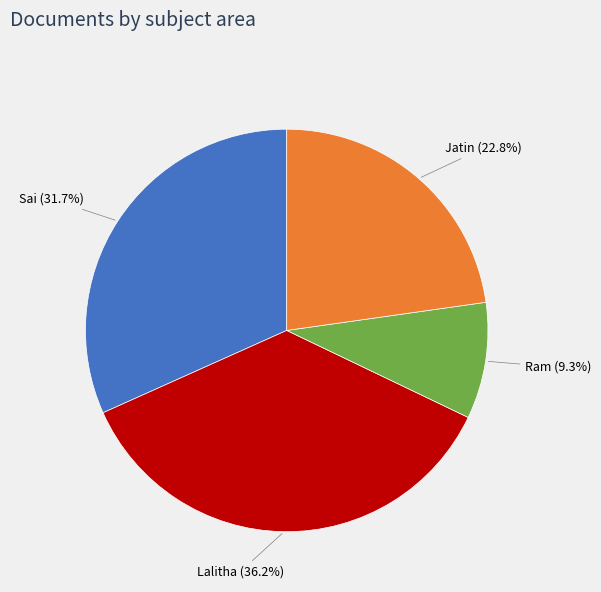

Count the number of slices in the pie.

4